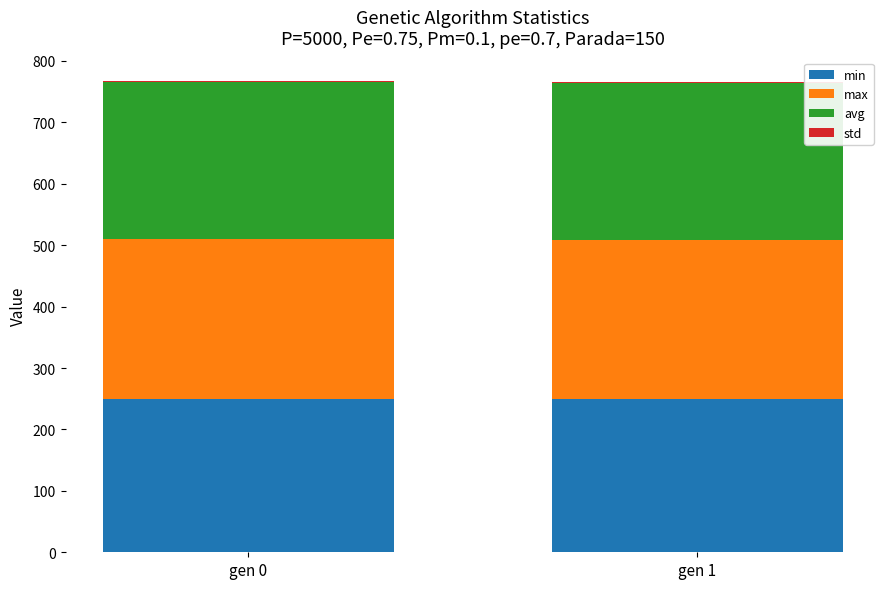

The value of min at gen 0 is 343.6. True or false?

False